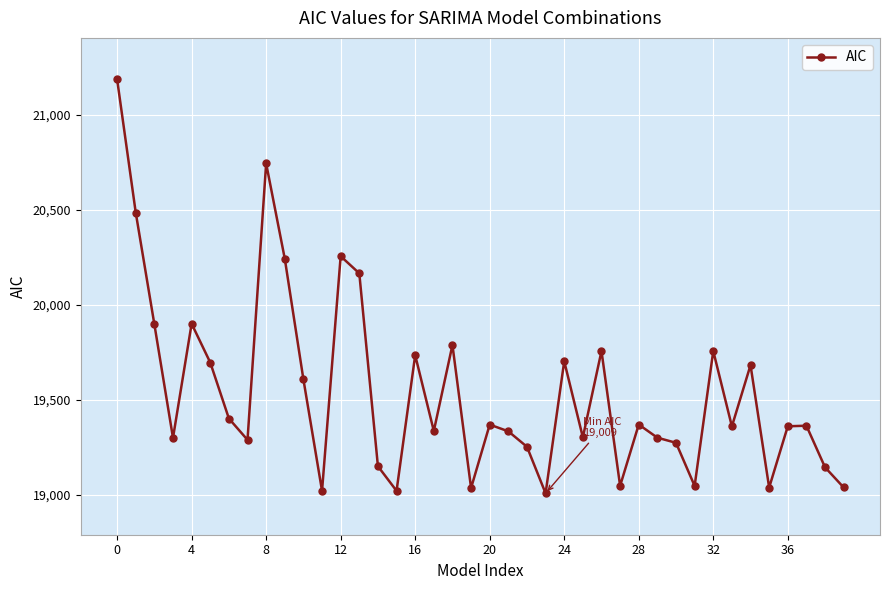

What is the value of the 33rd point from the left?

19757.8